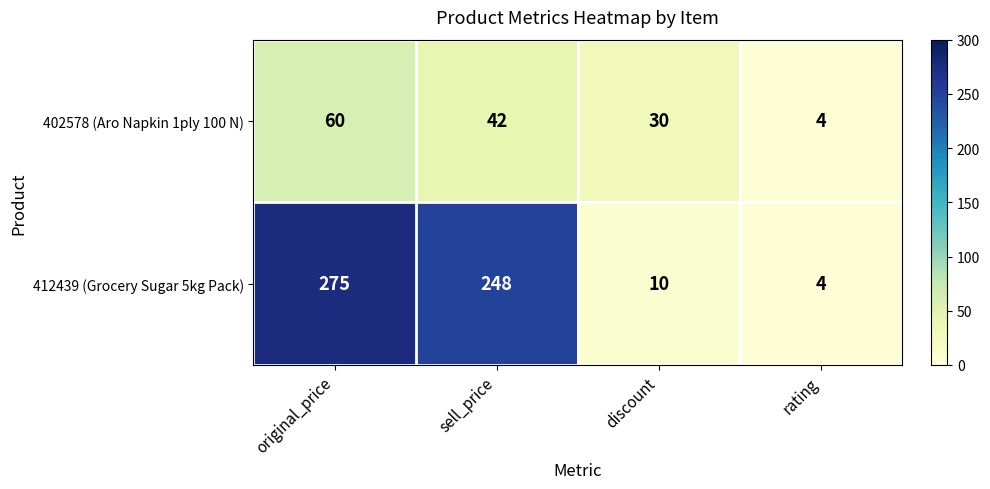

What is the highest value of the 402578 (Aro Napkin 1ply 100 N) series?

60